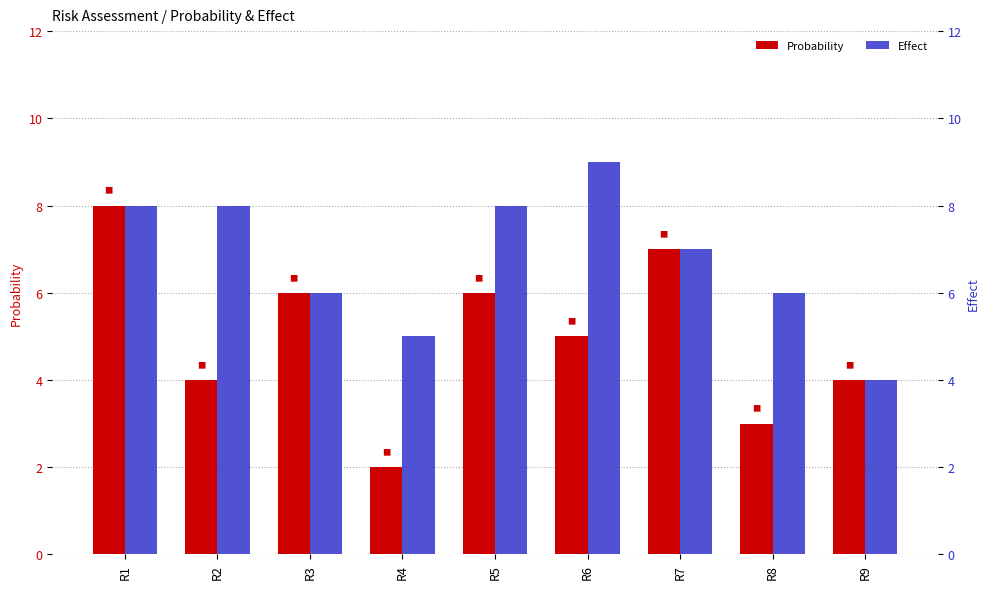

What is the sum of all Effect values?

61